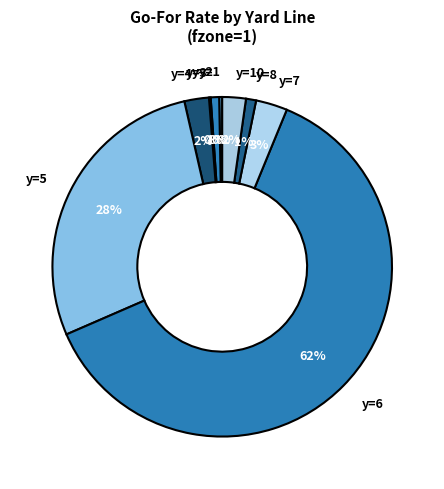

Which slice represents more than half of the pie?

y=6